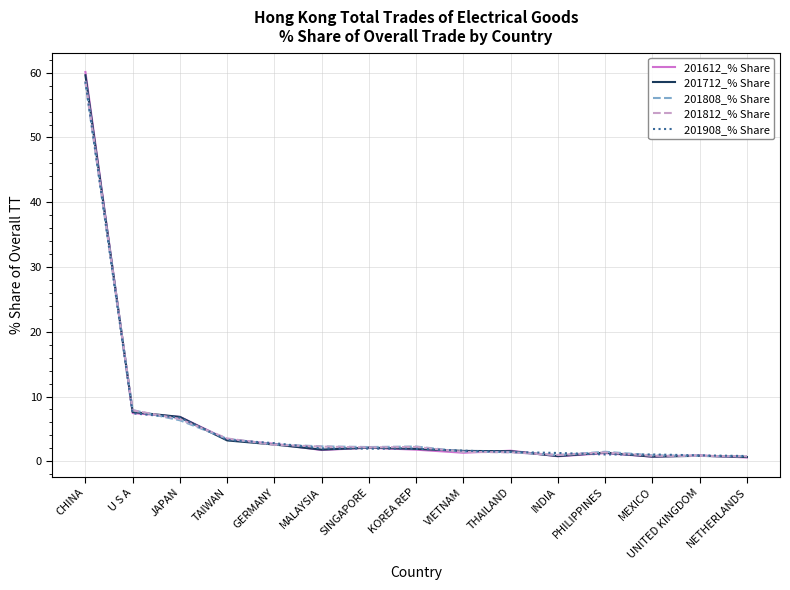

What position from the right is U S A?

14